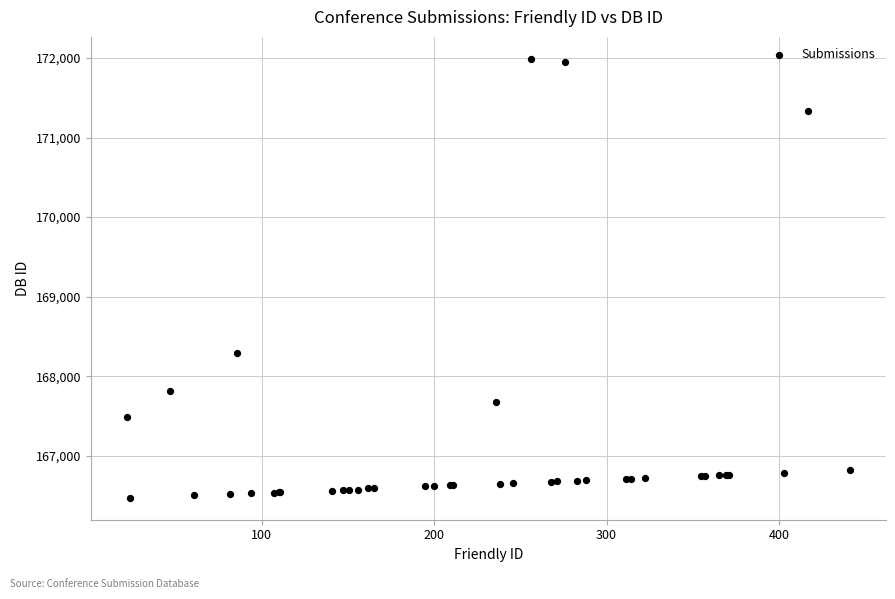

What Y value in the scatter plot is closest to 169231?

168287